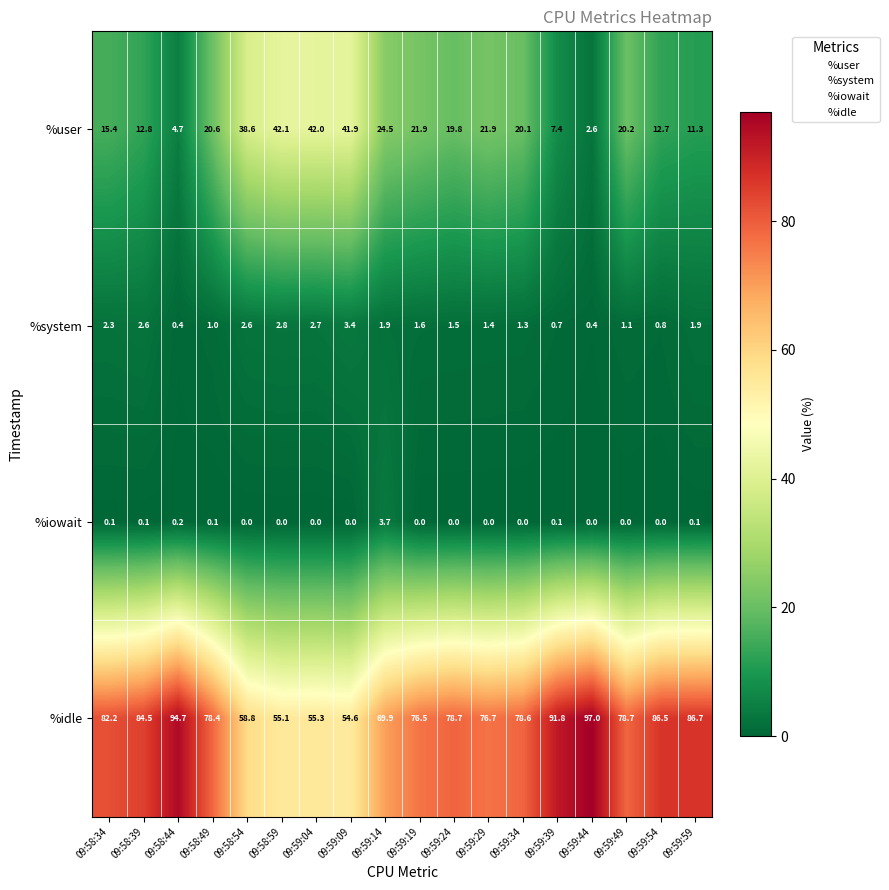

What is the greatest value displayed?

97.0